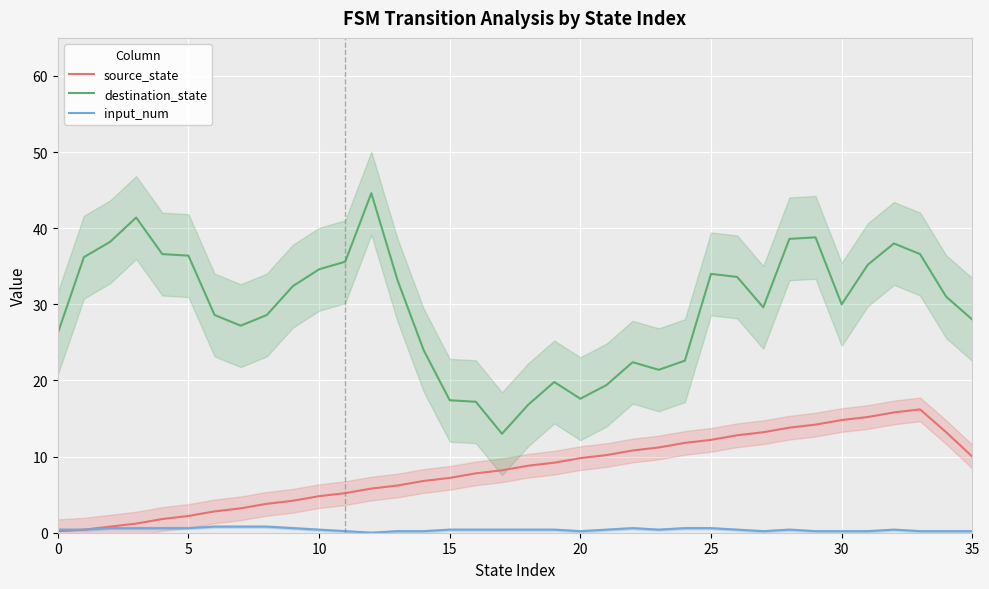

In source_state, how many points are higher than both neighbors (excluding endpoints)?

1